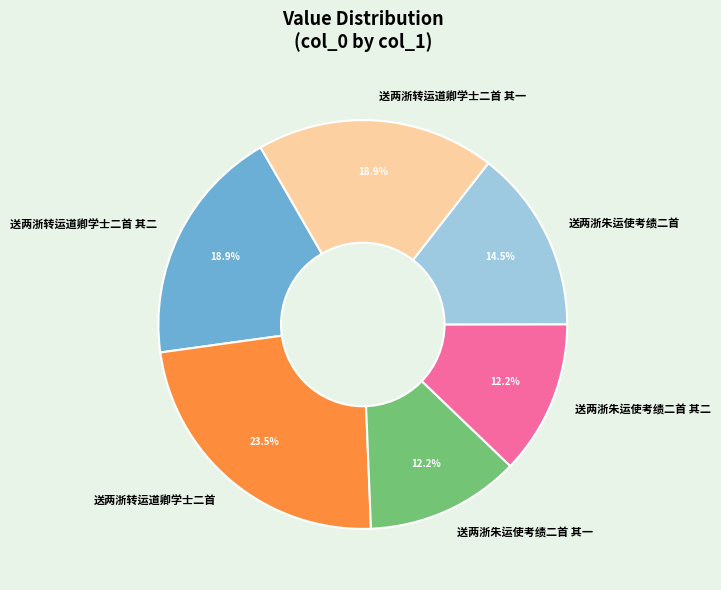

What is the largest slice in the pie chart?

送两浙转运道卿学士二首